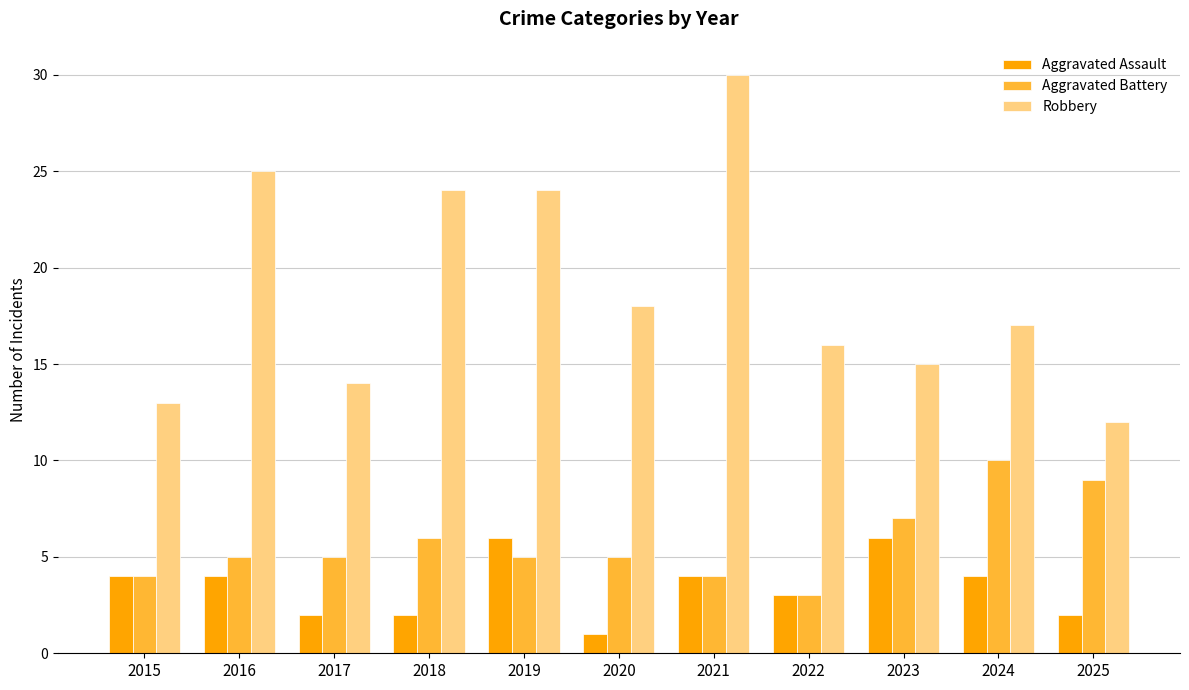

Are the bars horizontal?

No